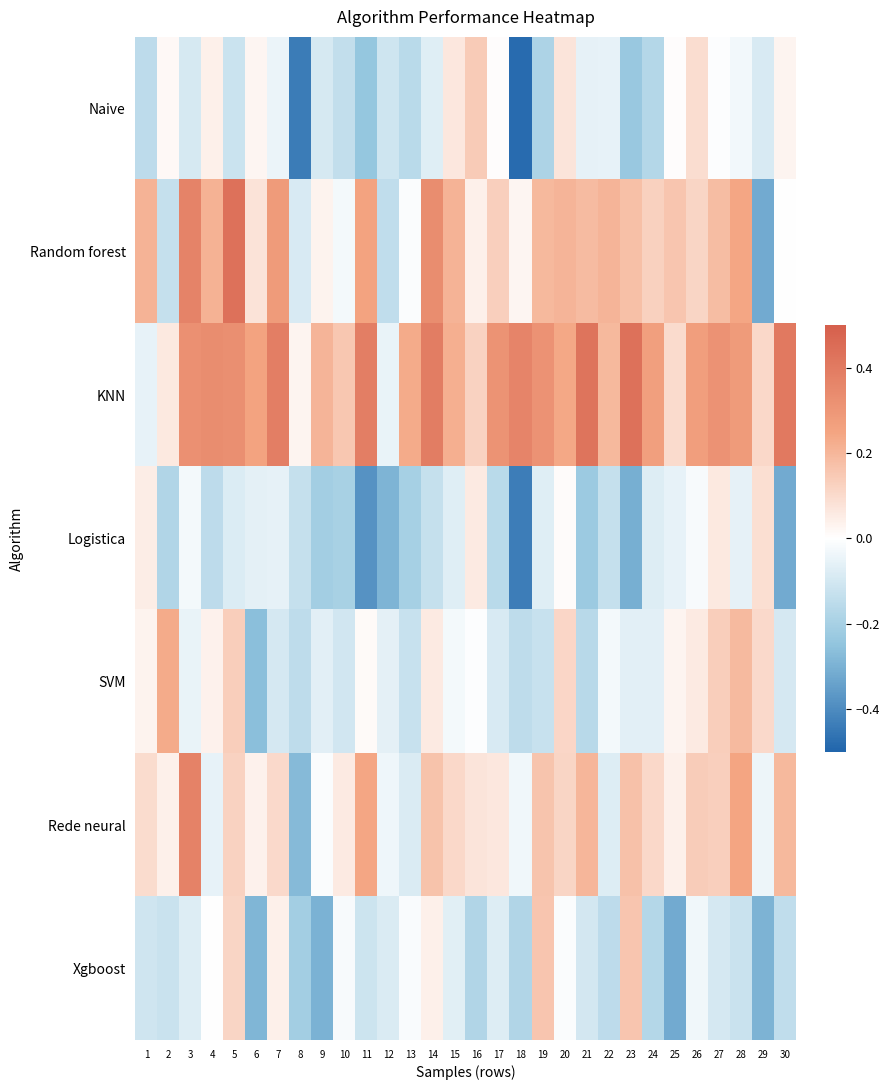

Reading right to left, list all the values displayed in this chart.

Naive: 30=0.0	29=-0.1	28=-0.0	27=-0.0	26=0.1	25=0.0	24=-0.2	23=-0.2	22=-0.1	21=-0.1	20=0.1	19=-0.2	18=-0.5	17=0.0	16=0.1	15=0.1	14=-0.1	13=-0.2	12=-0.1	11=-0.2	10=-0.1	9=-0.1	8=-0.4	7=-0.0	6=0.0	5=-0.1	4=0.0	3=-0.1	2=0.0	1=-0.2
Random forest: 30=0.0	29=-0.3	28=0.2	27=0.2	26=0.1	25=0.2	24=0.1	23=0.2	22=0.2	21=0.2	20=0.2	19=0.2	18=0.0	17=0.1	16=0.0	15=0.2	14=0.3	13=-0.0	12=-0.1	11=0.3	10=-0.0	9=0.0	8=-0.1	7=0.3	6=0.1	5=0.4	4=0.2	3=0.4	2=-0.1	1=0.2
KNN: 30=0.4	29=0.1	28=0.3	27=0.3	26=0.3	25=0.1	24=0.3	23=0.4	22=0.2	21=0.4	20=0.2	19=0.3	18=0.4	17=0.3	16=0.1	15=0.2	14=0.4	13=0.2	12=-0.0	11=0.4	10=0.2	9=0.2	8=0.0	7=0.4	6=0.3	5=0.3	4=0.3	3=0.3	2=0.1	1=-0.1
Logistica: 30=-0.3	29=0.1	28=-0.1	27=0.1	26=-0.0	25=-0.1	24=-0.1	23=-0.3	22=-0.1	21=-0.2	20=0.0	19=-0.1	18=-0.4	17=-0.2	16=0.1	15=-0.1	14=-0.1	13=-0.2	12=-0.3	11=-0.4	10=-0.2	9=-0.2	8=-0.1	7=-0.1	6=-0.1	5=-0.1	4=-0.2	3=-0.0	2=-0.2	1=0.0
SVM: 30=-0.1	29=0.1	28=0.2	27=0.1	26=0.1	25=0.0	24=-0.1	23=-0.1	22=-0.0	21=-0.2	20=0.1	19=-0.1	18=-0.1	17=-0.1	16=-0.0	15=-0.0	14=0.1	13=-0.1	12=-0.1	11=0.0	10=-0.1	9=-0.1	8=-0.1	7=-0.1	6=-0.3	5=0.1	4=0.0	3=-0.0	2=0.2	1=0.0
Rede neural: 30=0.2	29=-0.0	28=0.2	27=0.1	26=0.1	25=0.0	24=0.1	23=0.2	22=-0.1	21=0.2	20=0.1	19=0.2	18=-0.0	17=0.1	16=0.1	15=0.1	14=0.2	13=-0.1	12=-0.0	11=0.2	10=0.1	9=-0.0	8=-0.3	7=0.1	6=0.0	5=0.1	4=-0.1	3=0.4	2=0.0	1=0.1
Xgboost: 30=-0.1	29=-0.3	28=-0.1	27=-0.1	26=-0.0	25=-0.3	24=-0.2	23=0.2	22=-0.1	21=-0.1	20=-0.0	19=0.2	18=-0.2	17=-0.1	16=-0.2	15=-0.1	14=0.0	13=-0.0	12=-0.1	11=-0.1	10=-0.0	9=-0.3	8=-0.2	7=0.0	6=-0.3	5=0.1	4=-0.0	3=-0.1	2=-0.1	1=-0.1